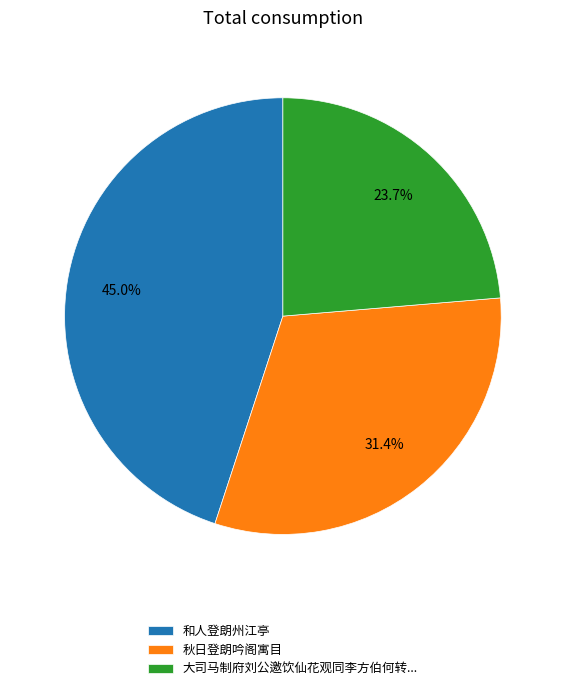

Between 和人登朗州江亭 and 大司马制府刘公邀饮仙花观同李方伯何转..., which is larger?

和人登朗州江亭